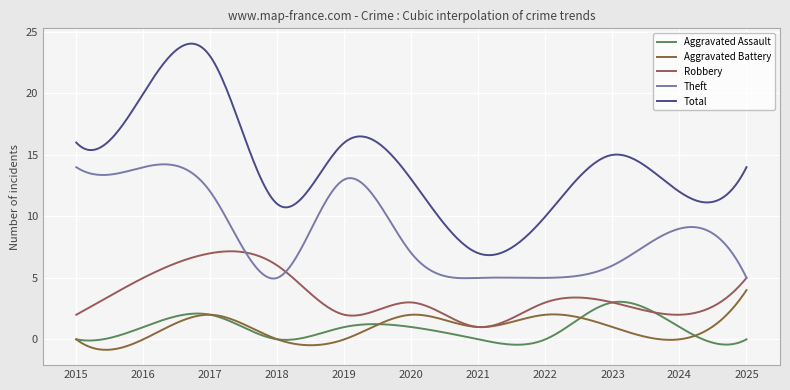

True or false: Aggravated Battery and Robbery intersect in this chart.

False